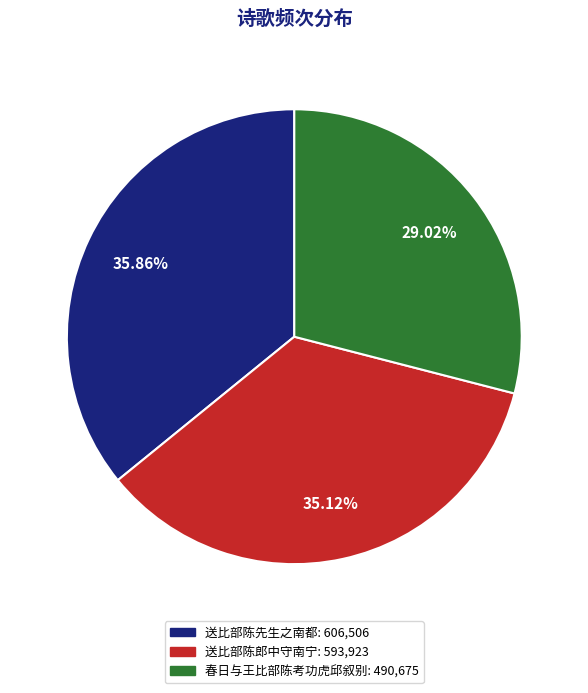

What percentage do 送比部陈先生之南都 and 春日与王比部陈考功虎邱叙别 together represent?

64.9%